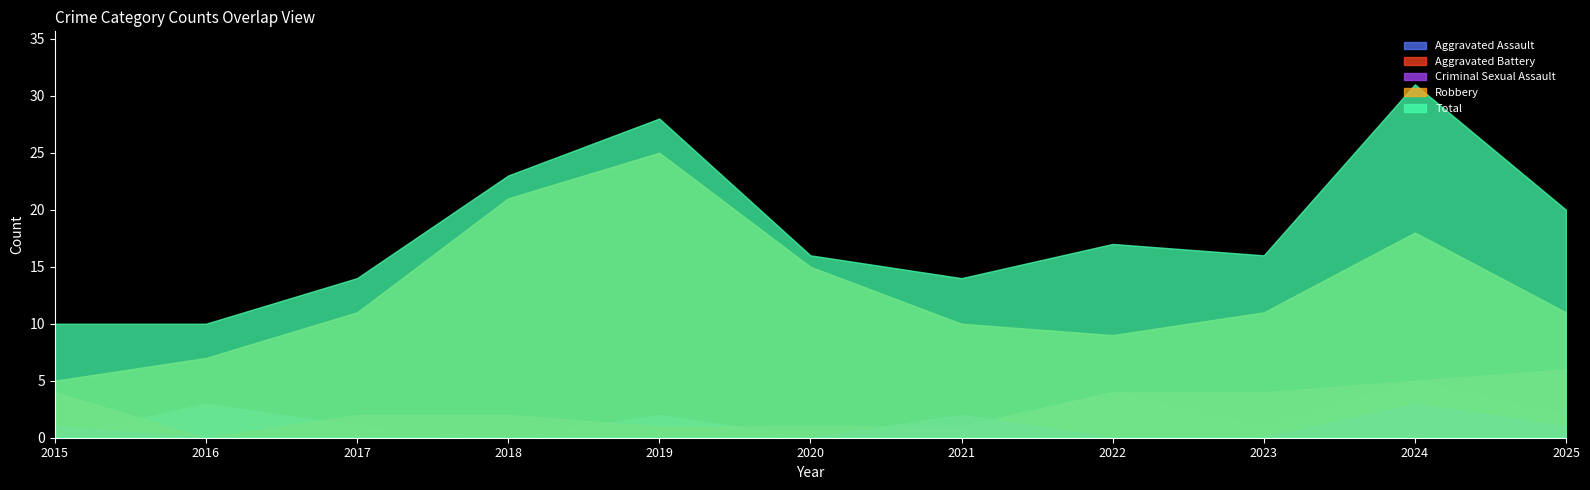

How many distinct data groups are displayed?

5